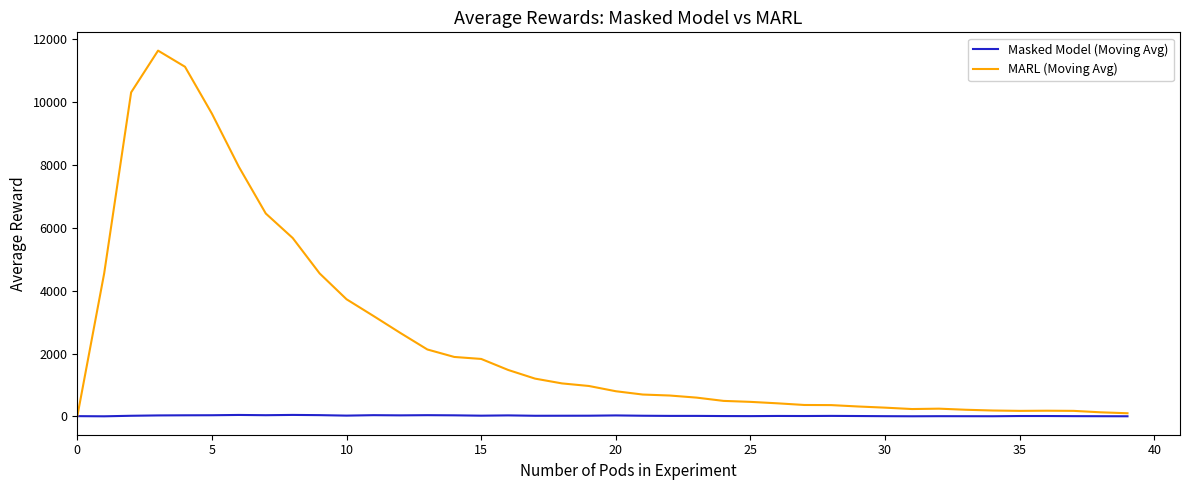

What is the average value of the Masked Model (Moving Avg) series?

22